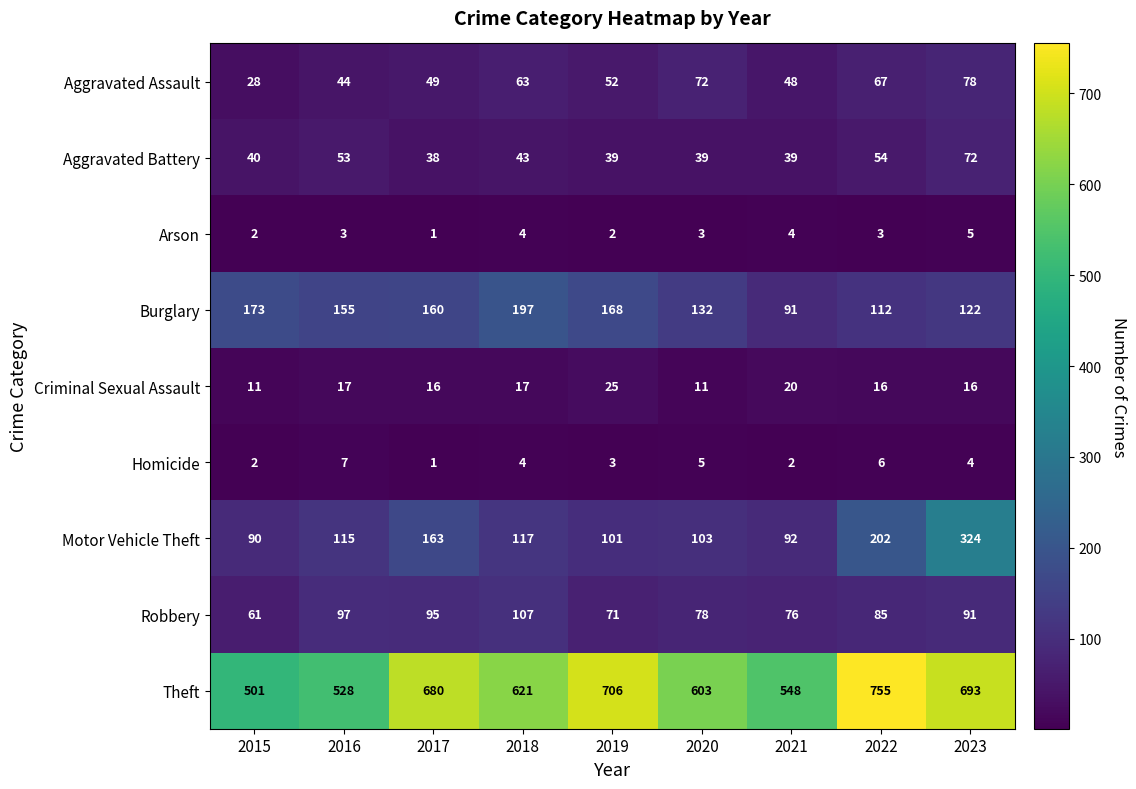

List the series in order of their peak value, highest first.

Theft, Motor Vehicle Theft, Burglary, Robbery, Aggravated Assault, Aggravated Battery, Criminal Sexual Assault, Homicide, Arson